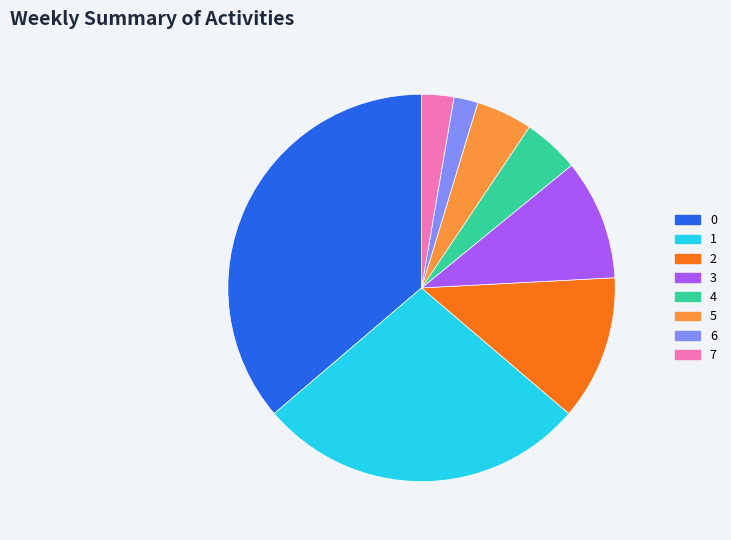

True or false: 0 accounts for 36% of the total.

True